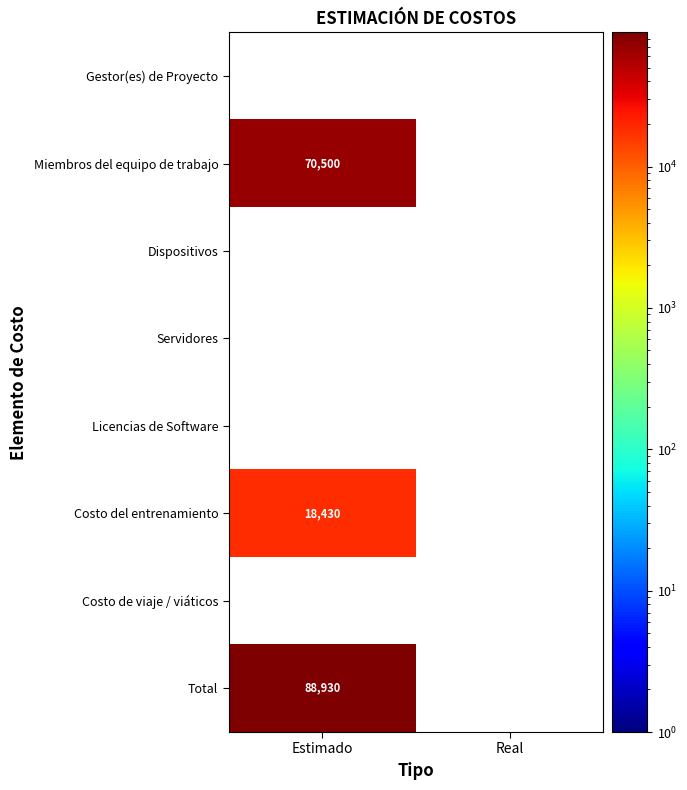

How many categories are shown in the chart?

2